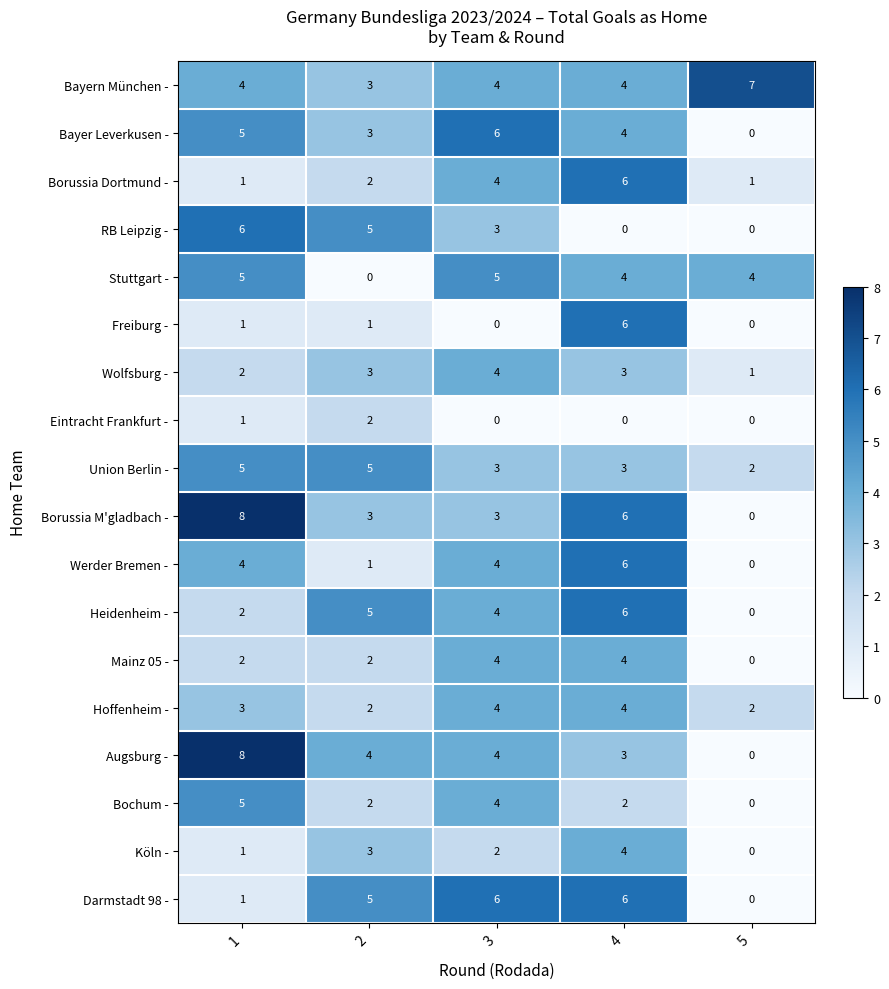

The Darmstadt 98 - series shows 6 at 3. True or false?

True